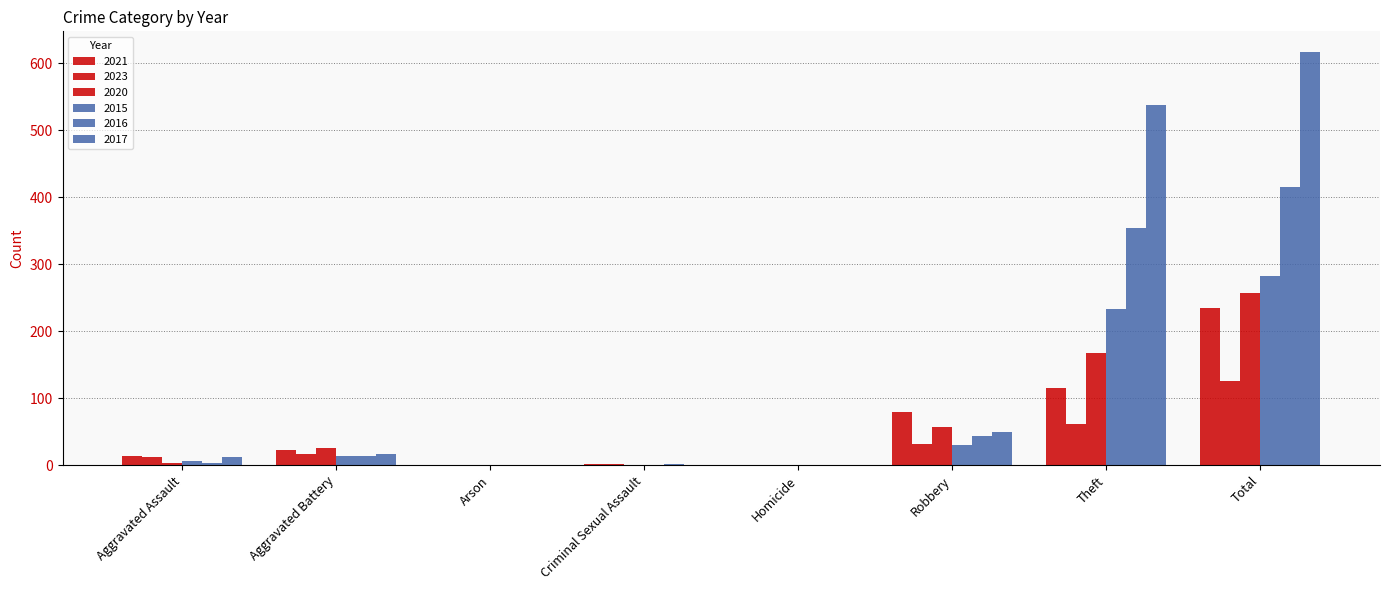

How many categories are shown in the chart?

8